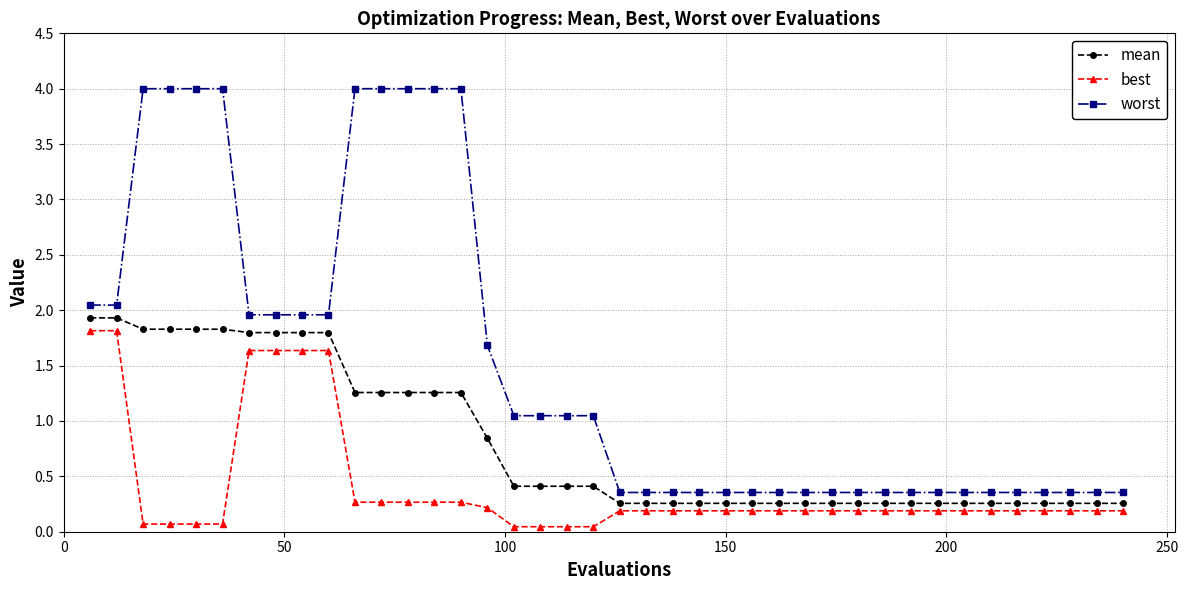

List the series in order of their overall mean, lowest first.

best, mean, worst